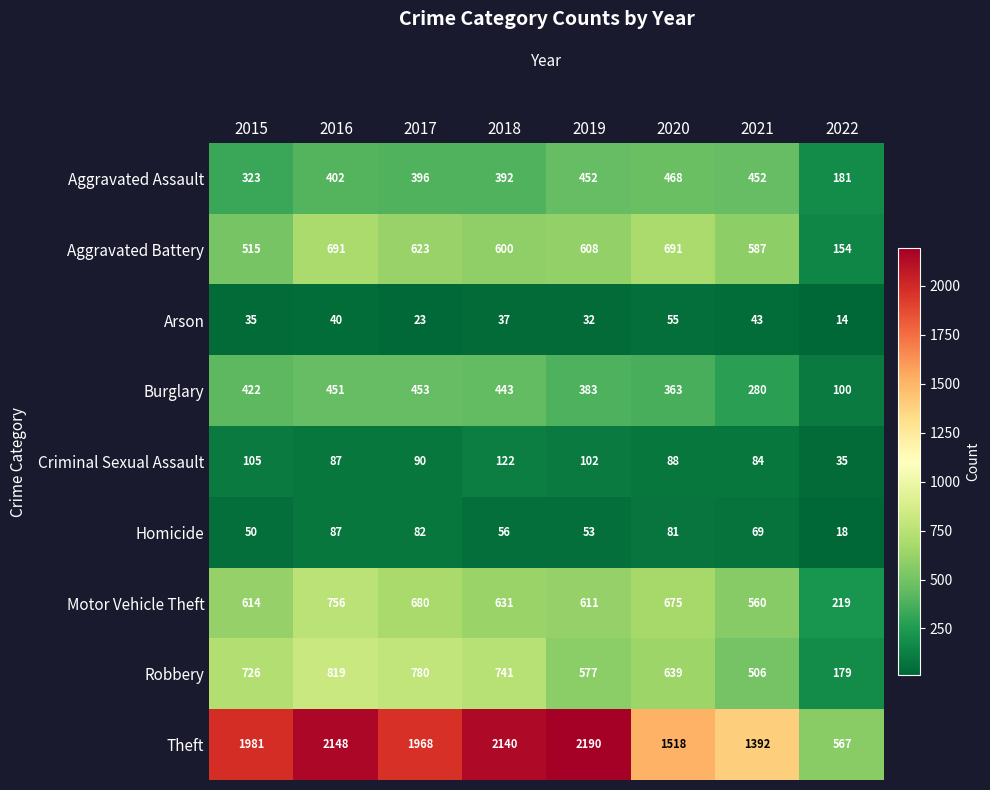

What is the total value across all series at 2018?

5162